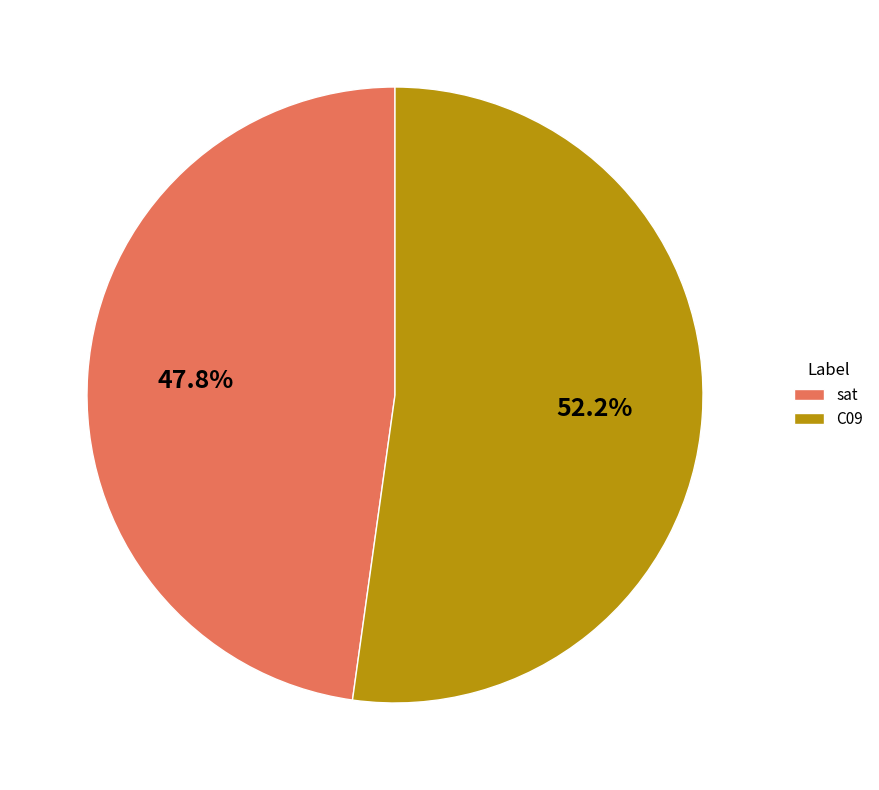

Which slice represents more than half of the pie?

C09